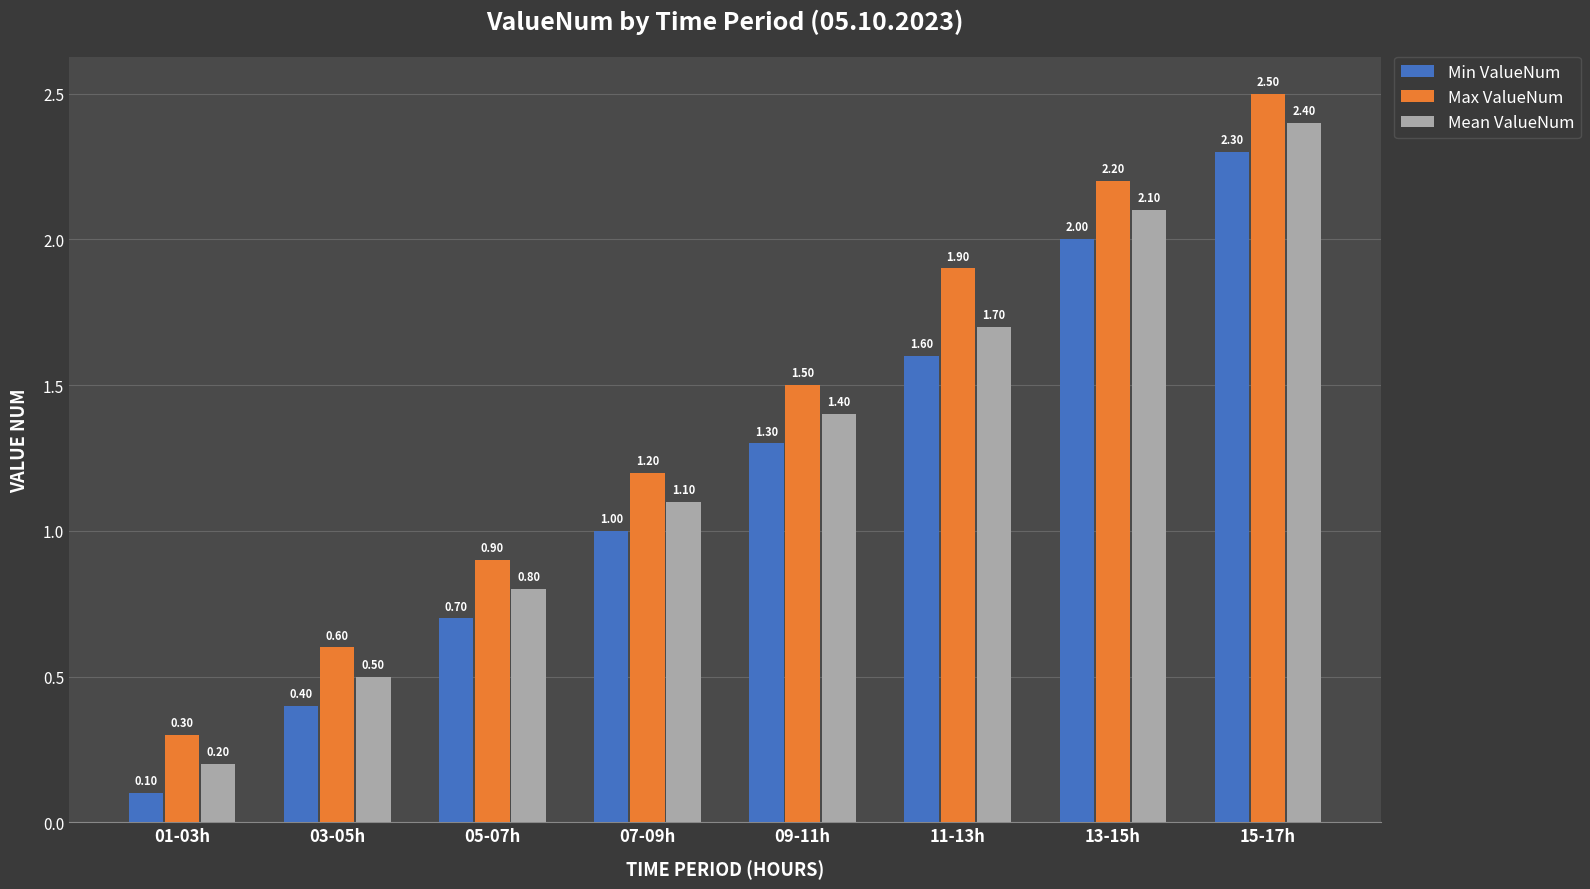

What is the total value across all series at 03-05h?

1.5